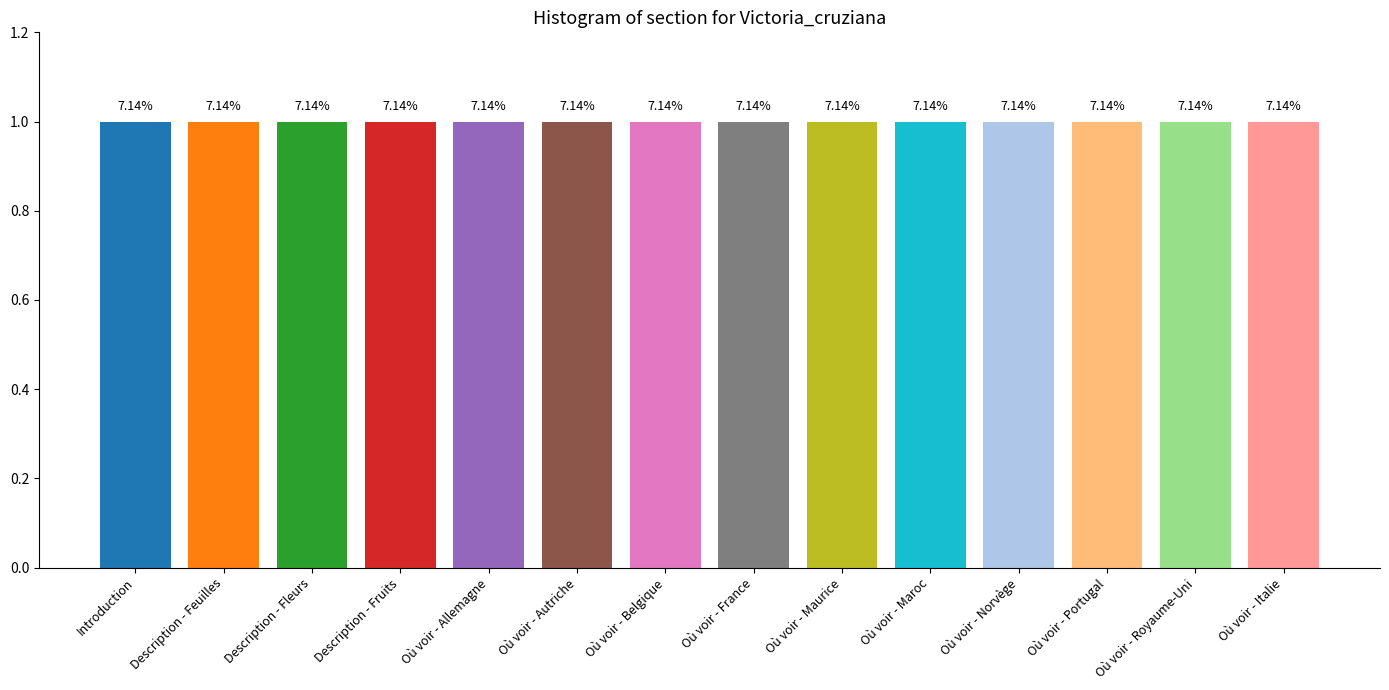

Which has a higher value, Royaume-Uni or Norvège?

Royaume-Uni